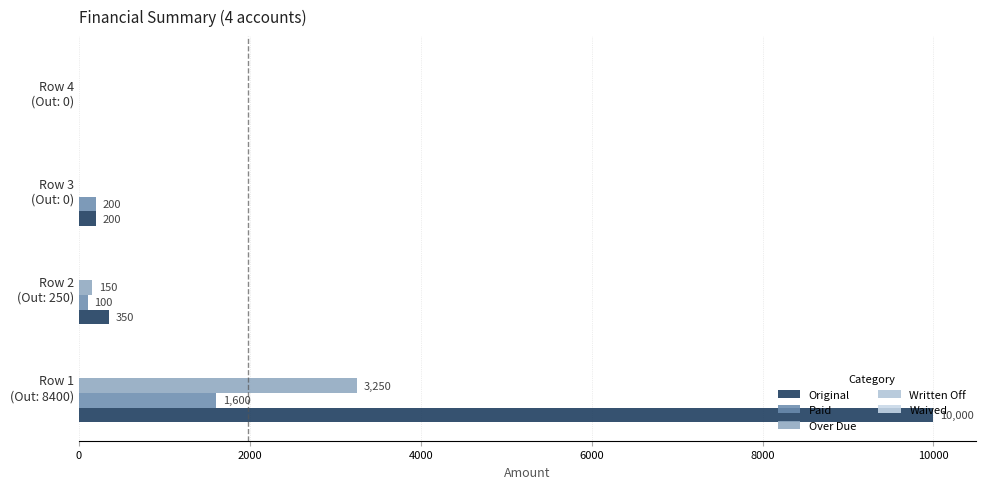

How many values in Original are above zero?

3